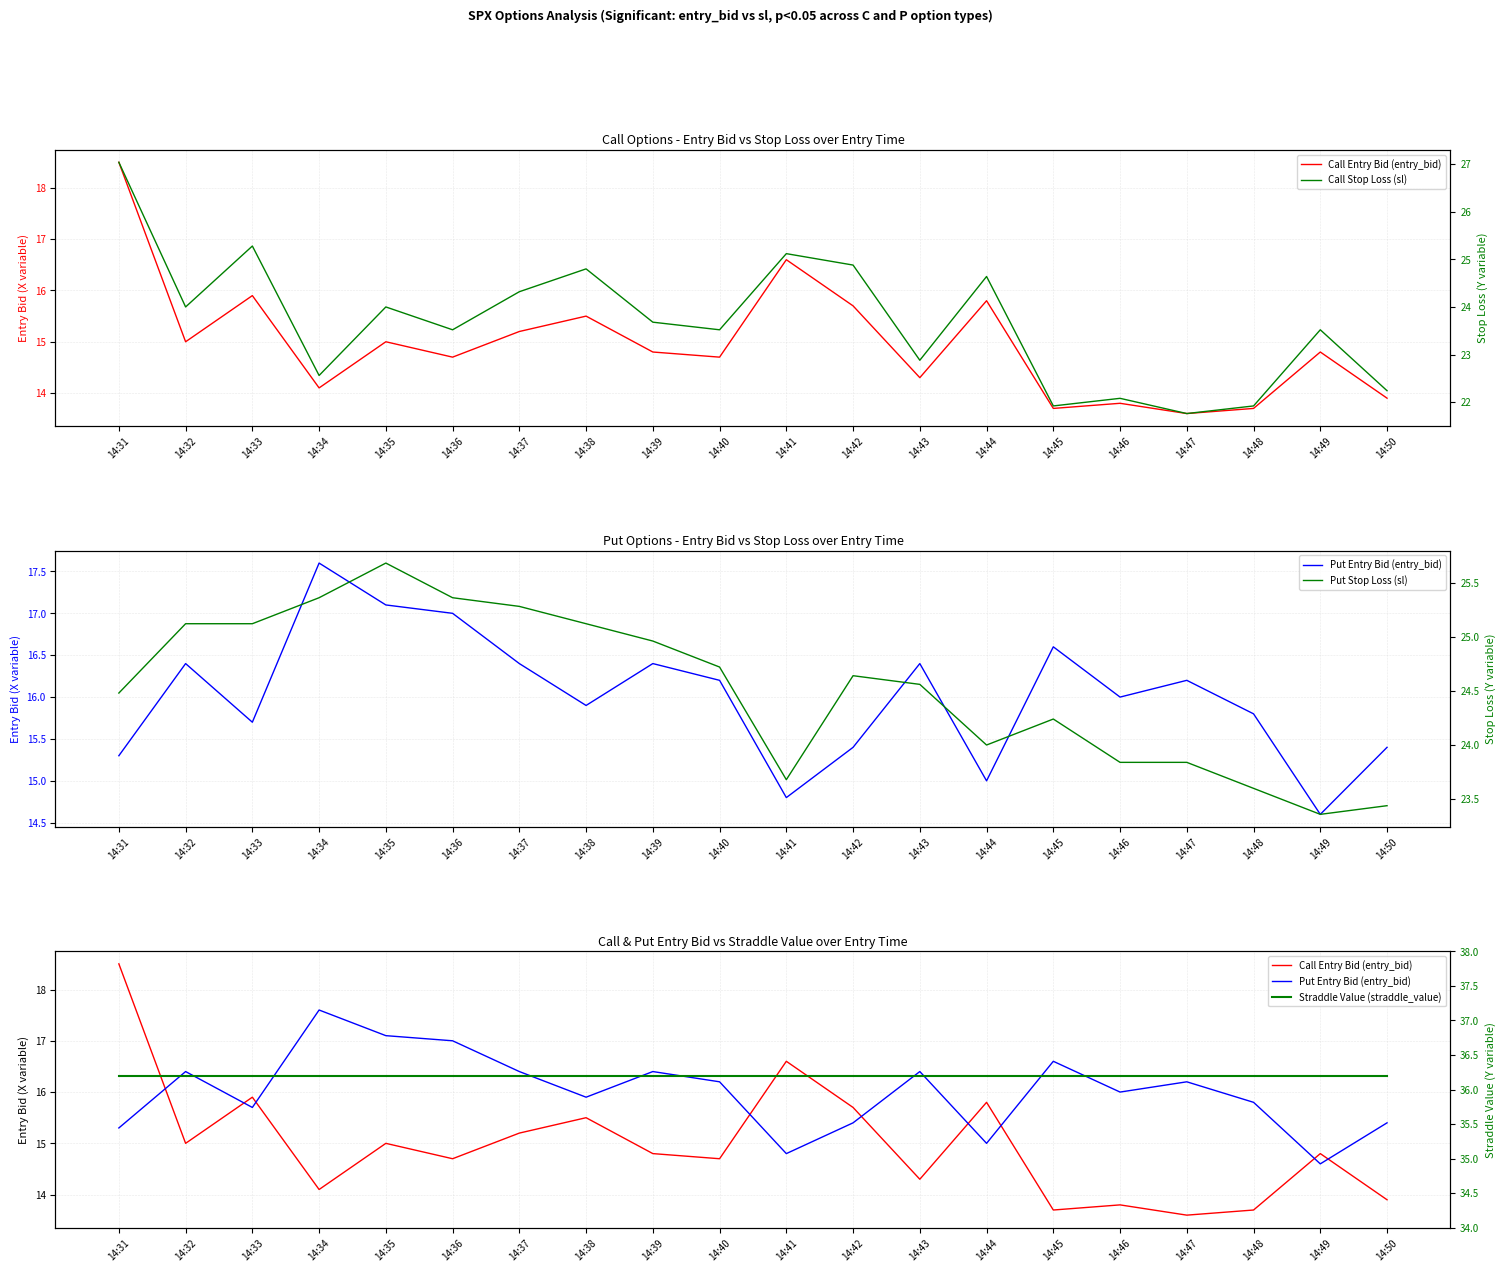

Between 14:37 and 14:49, which series saw the biggest shift?

Put Stop Loss (sl)